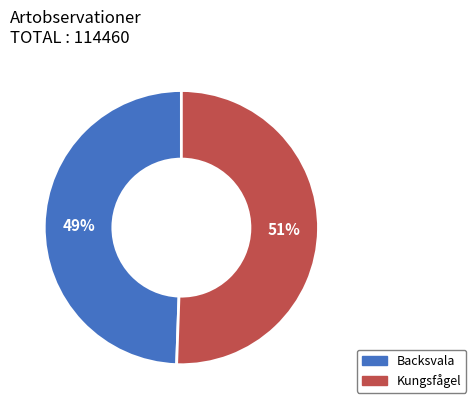

To the nearest percent, what is the average slice percentage?

50%